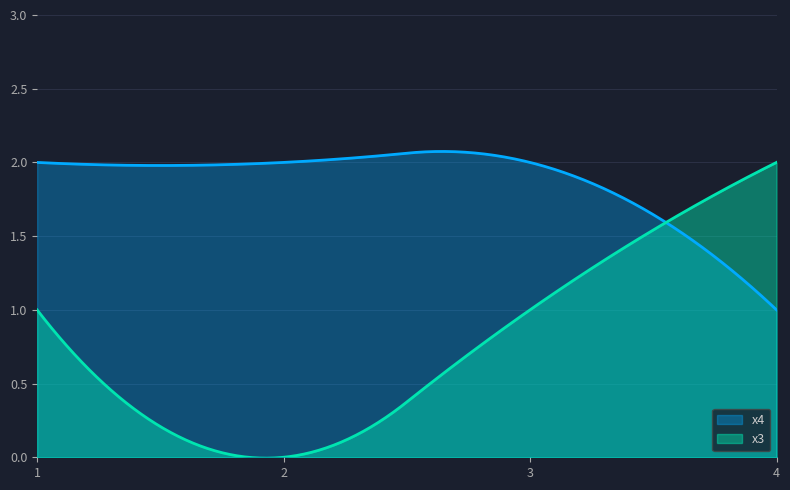

Is the value of x4 at 2 greater than the value of x3 at 1?

Yes